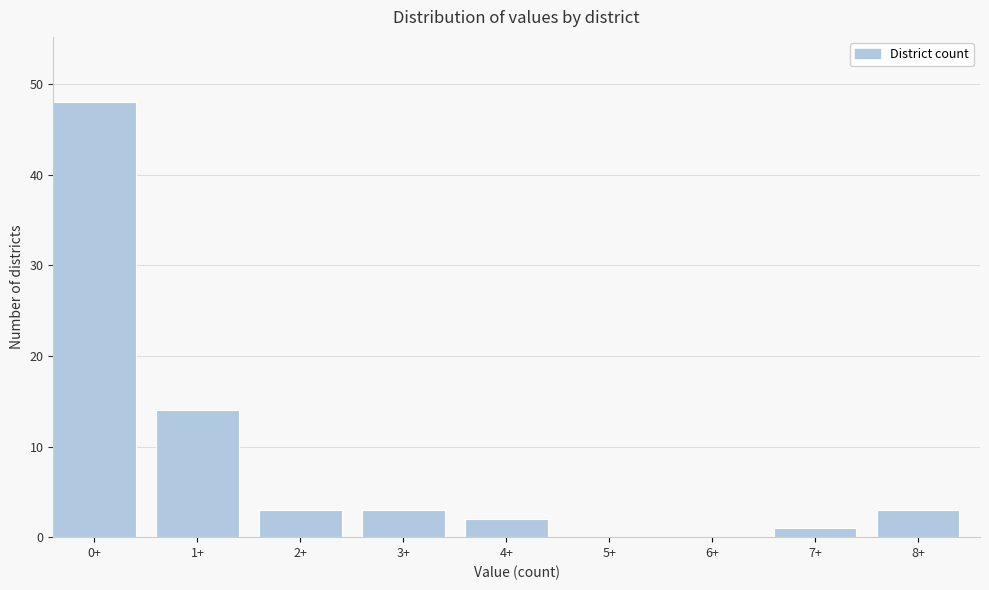

Reading left to right, list all the values displayed in this chart.

0+=48	1+=14	2+=3	3+=3	4+=2	5+=0	6+=0	7+=1	8+=3